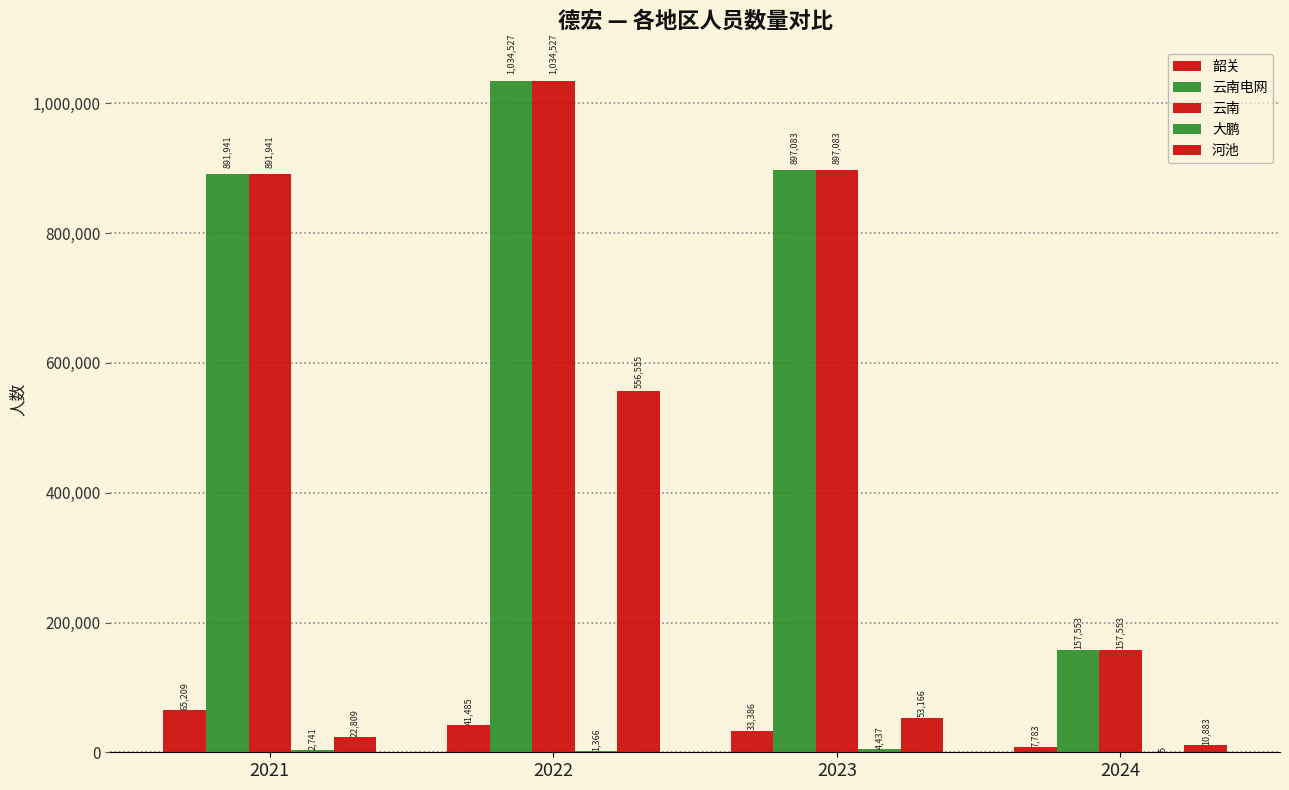

What is the sum of all 大鹏 values?

8549